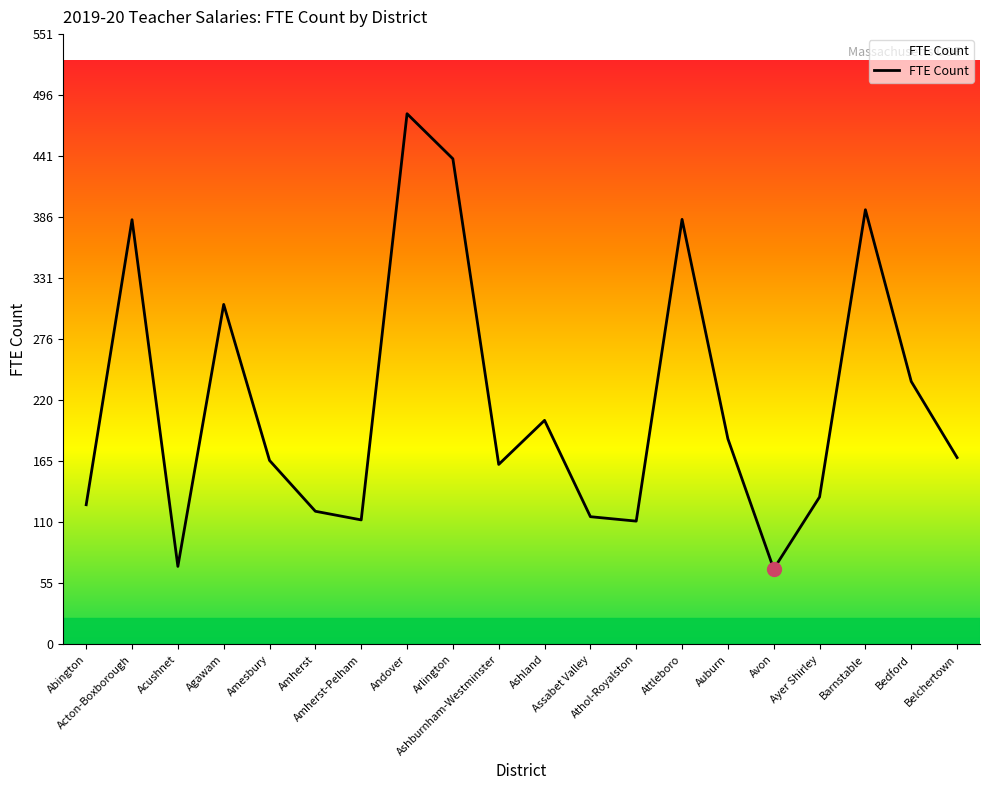

Where does the data first go above 168?

Acton-Boxborough